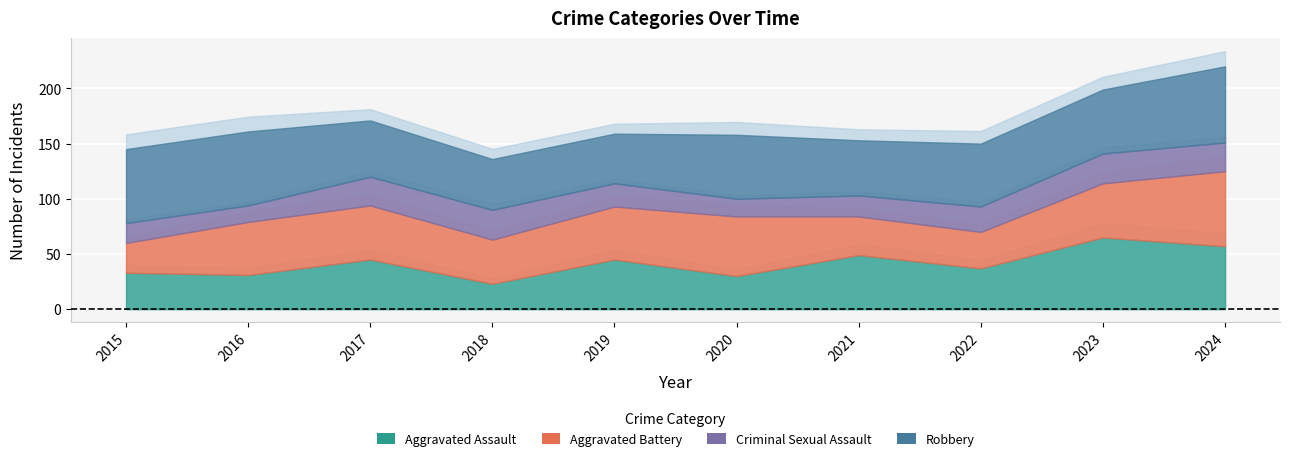

How many values in the Aggravated Assault series exceed 45?

3